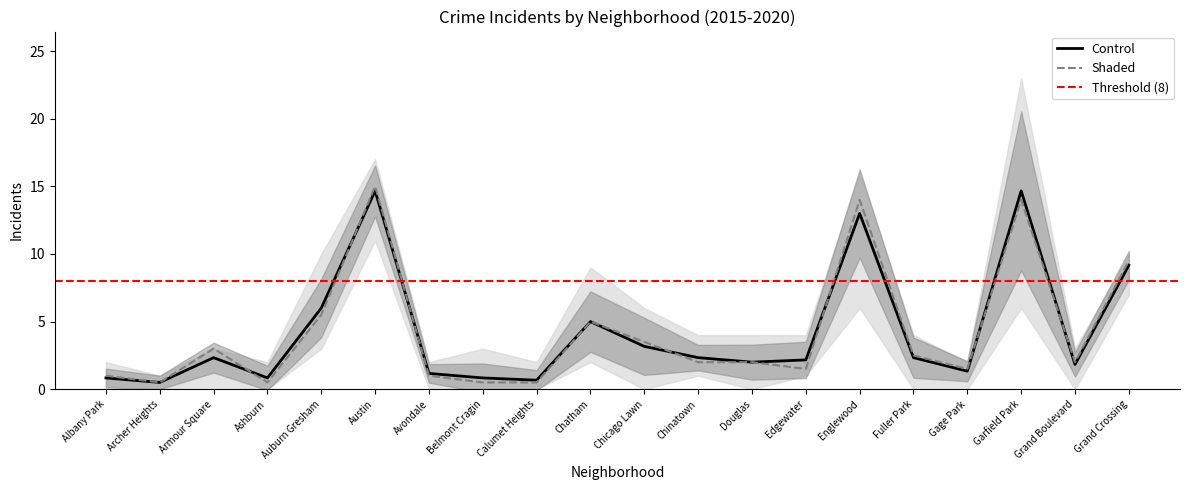

What is the difference between the 2017 values at Calumet Heights and Avondale?

1